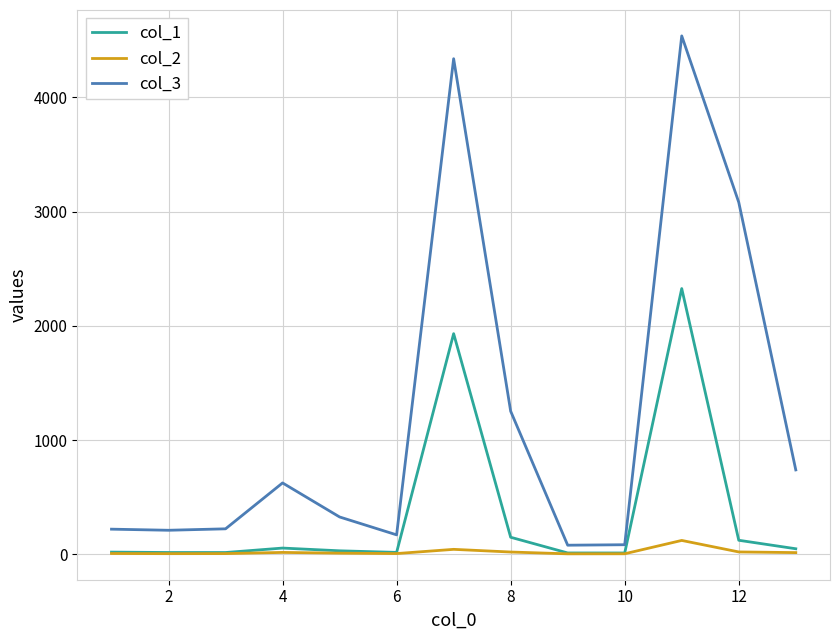

What is the highest value of the col_1 series?

2326.8